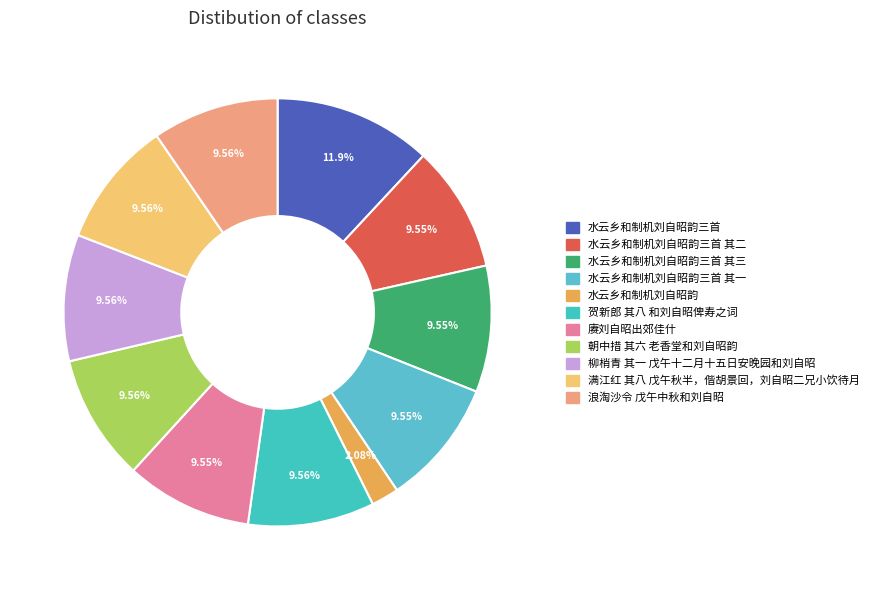

How many slices are in this pie chart?

11